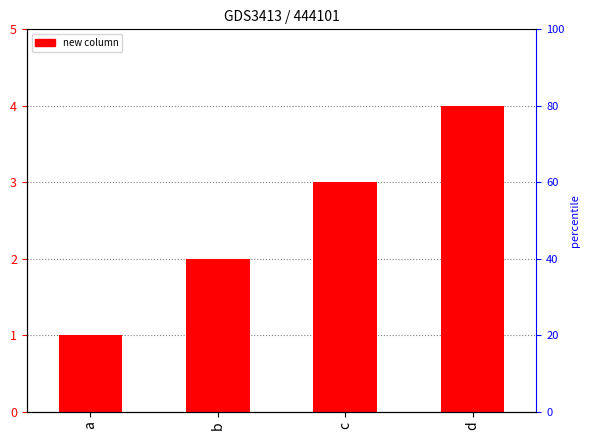

The value at b is 1. True or false?

False